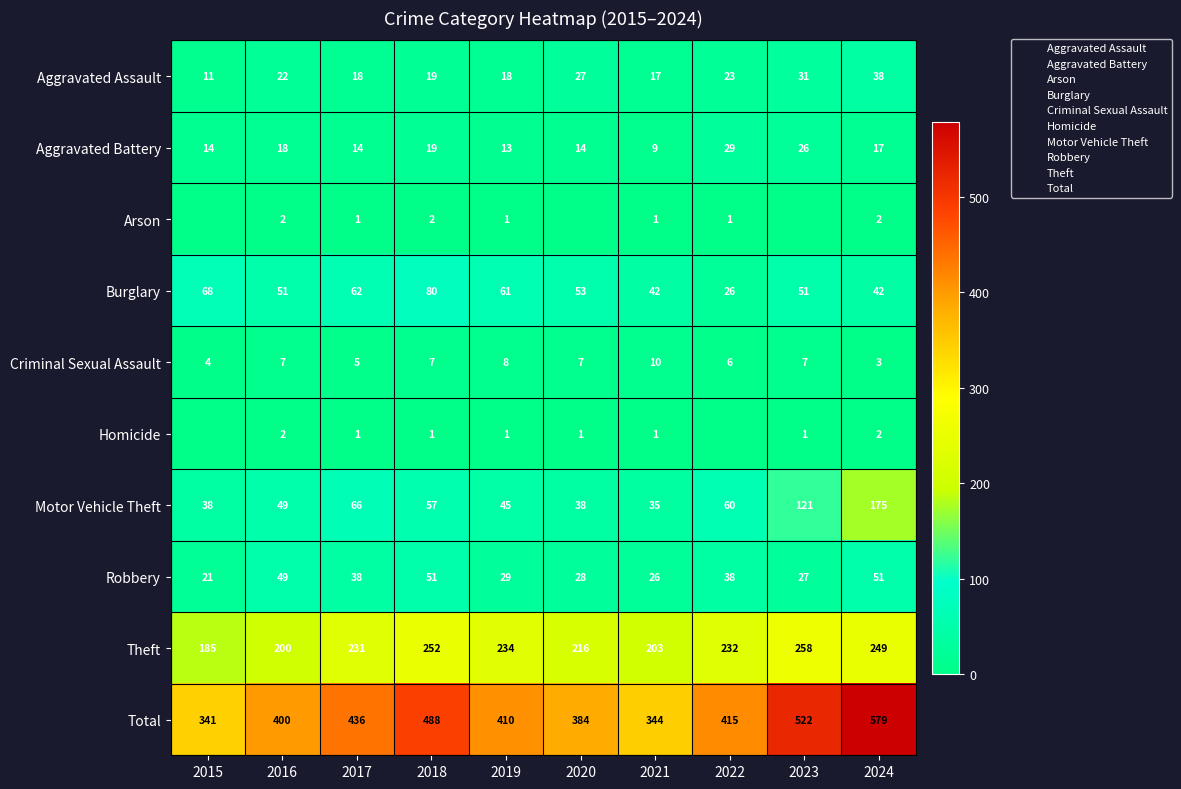

Is it true that Total equals 224 at 2024?

False